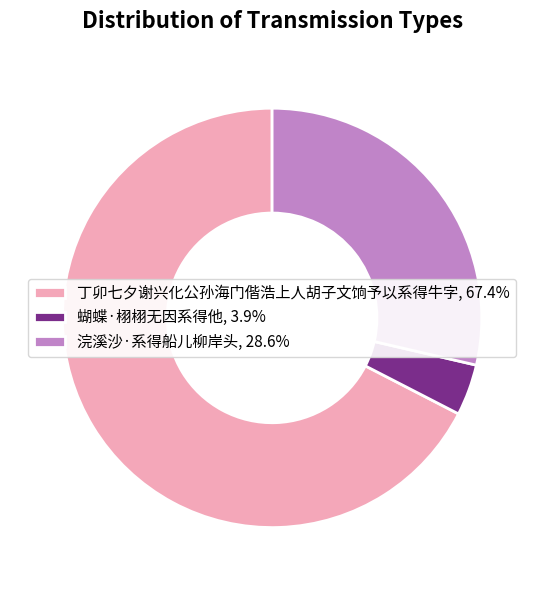

Does 浣溪沙·系得船儿柳岸头 represent more than half of the total?

No